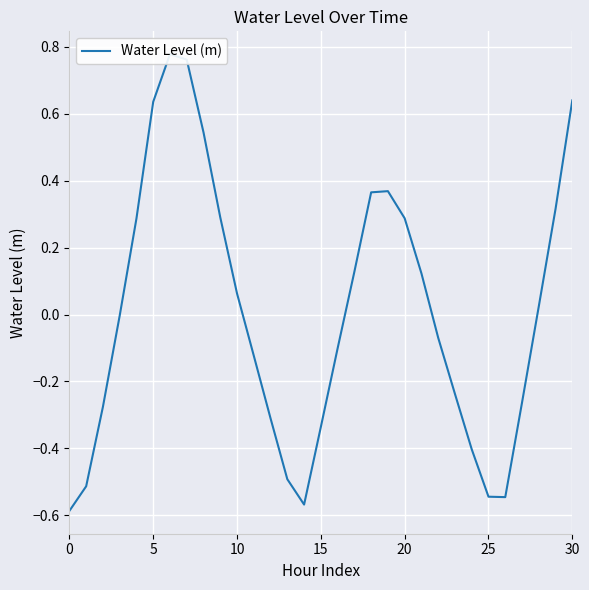

How many lines are shown in the chart?

1